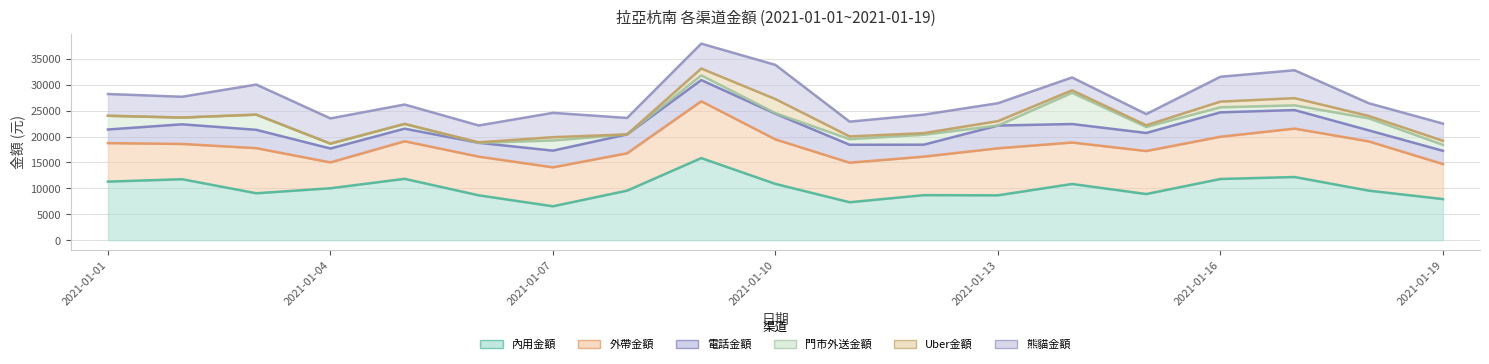

True or false: 熊貓金額 has a value of 4100 at 2021-01-14.

False